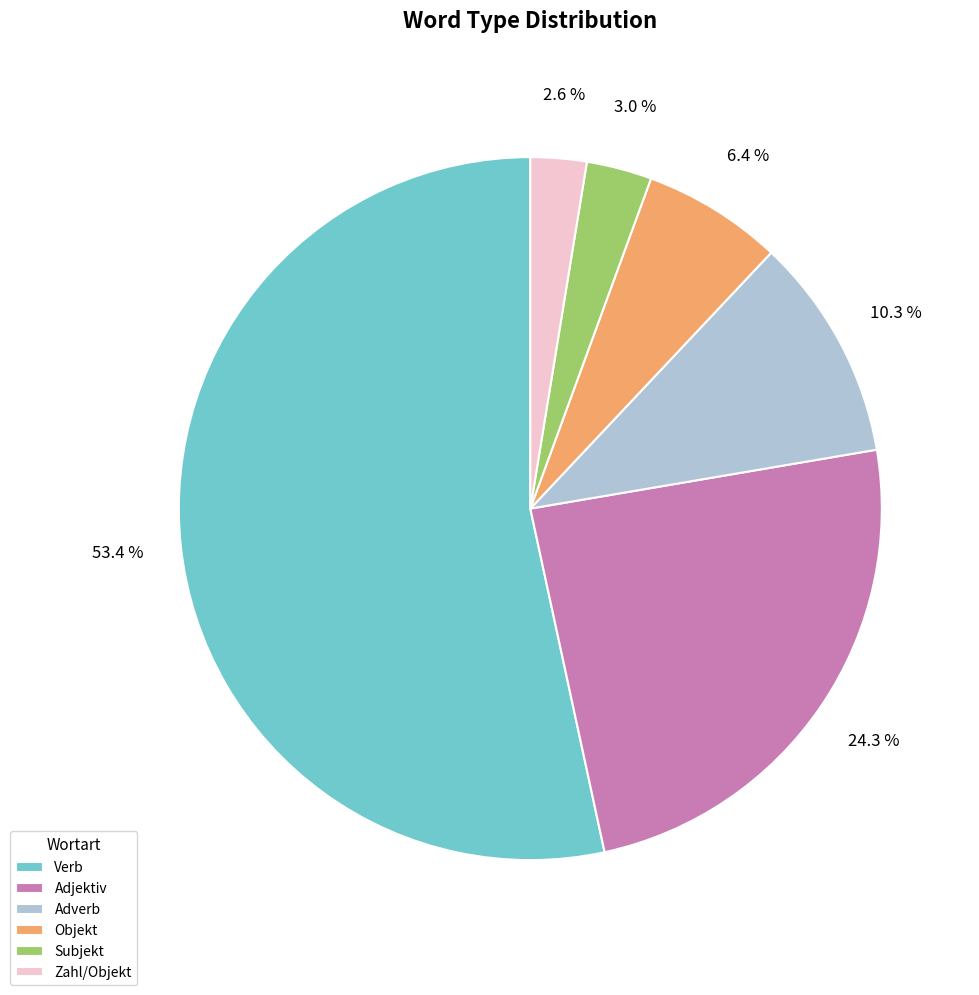

What is the largest slice in the pie chart?

Verb